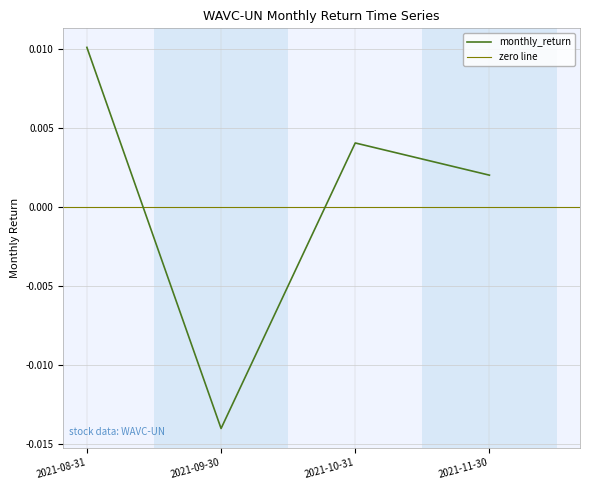

How many points are lower than both their immediate neighbors (excluding endpoints)?

1